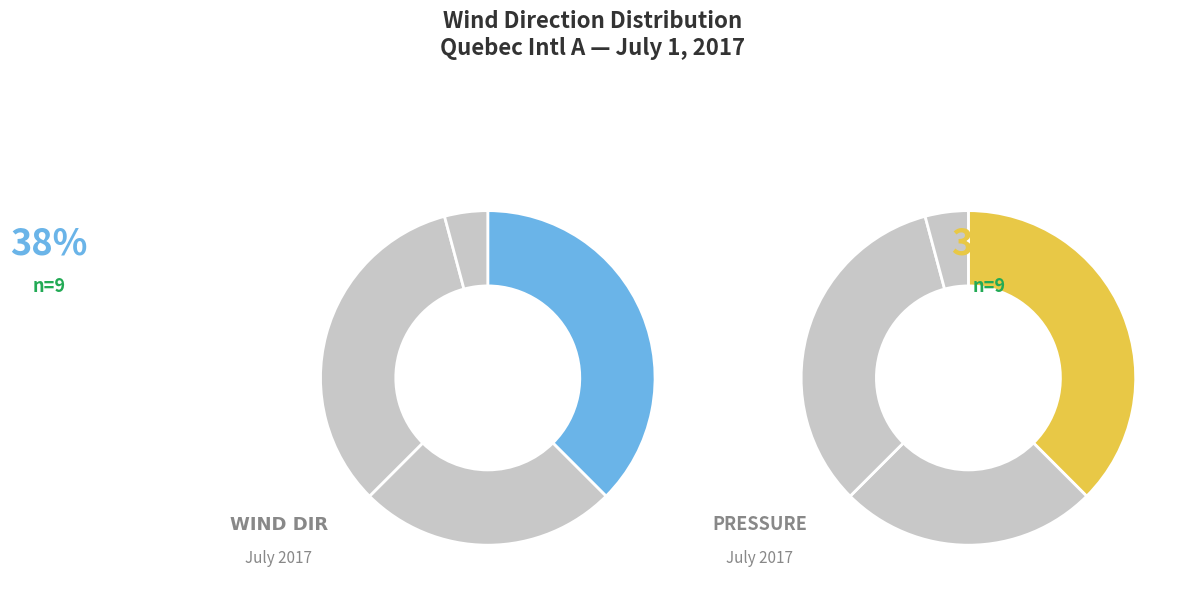

Is there a majority slice in this chart?

No